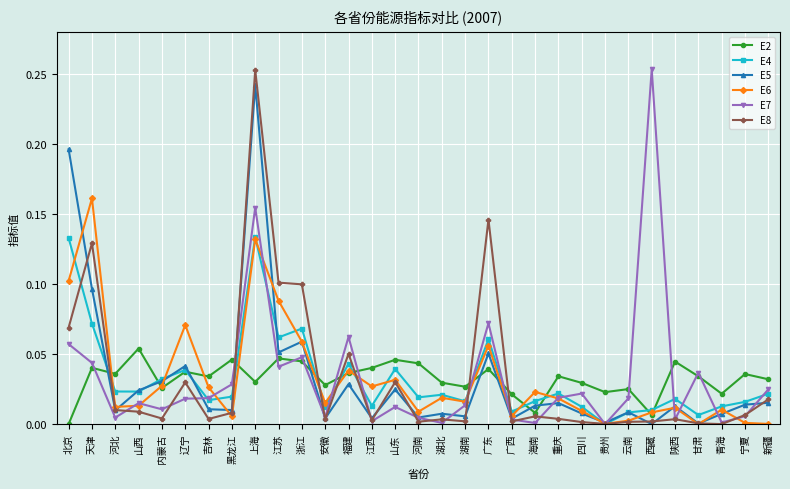

At which label is E4 closest to 0?

贵州